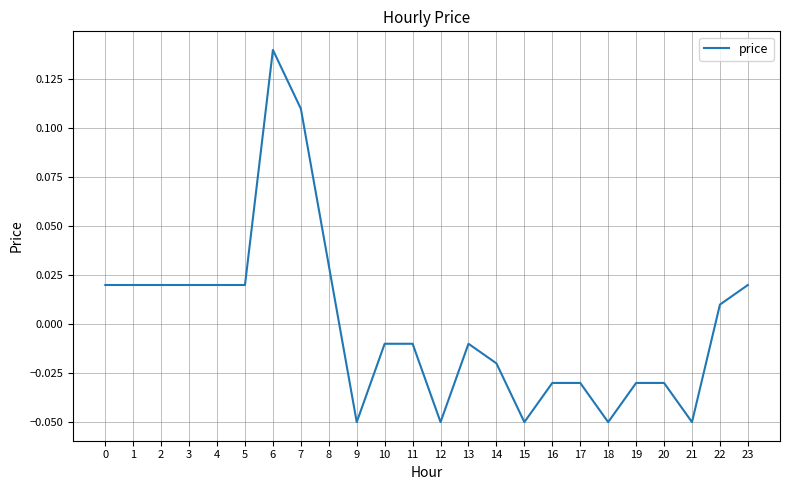

Is it true that the value at 7 is 0.0?

False